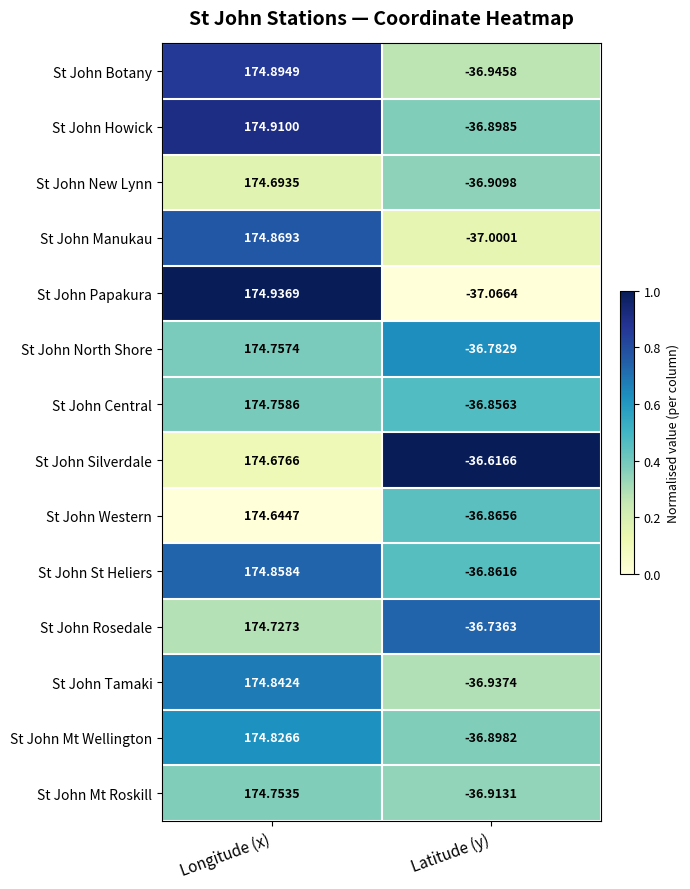

List the series in order of their peak value, lowest first.

St John Western, St John Silverdale, St John New Lynn, St John Rosedale, St John Mt Roskill, St John North Shore, St John Central, St John Mt Wellington, St John Tamaki, St John St Heliers, St John Manukau, St John Botany, St John Howick, St John Papakura